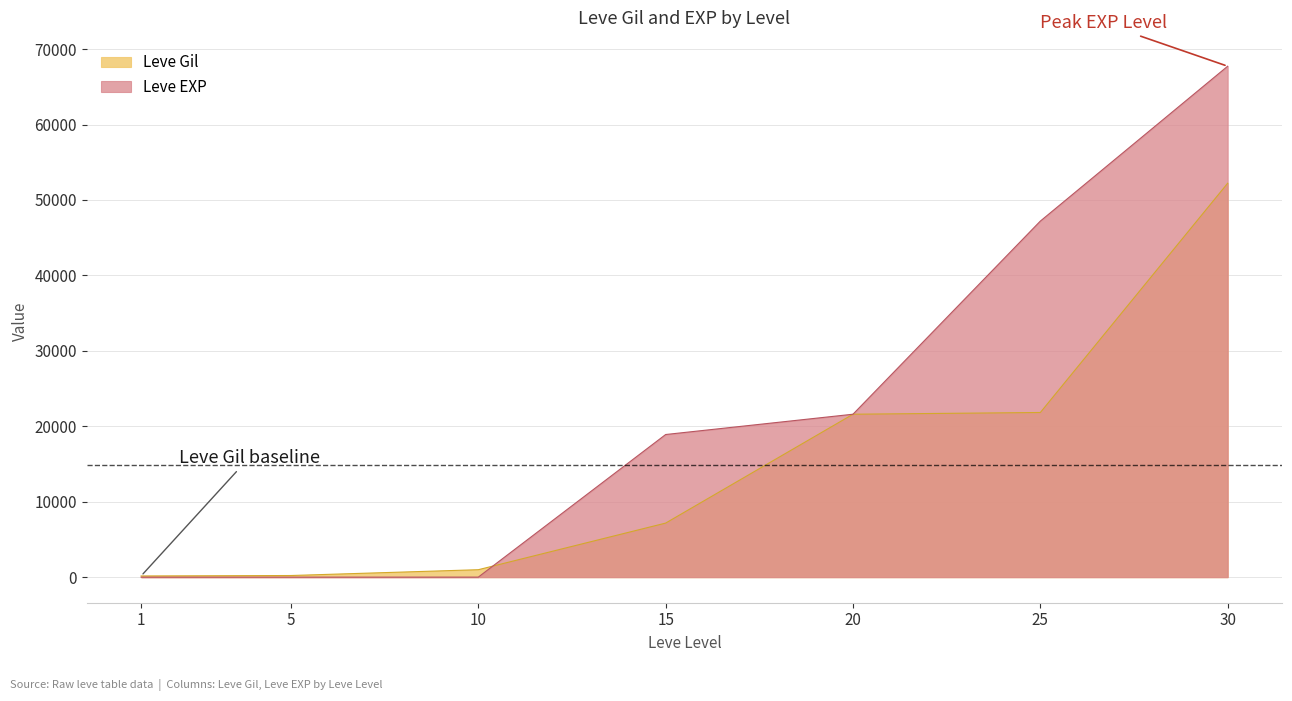

Which series has the widest spread of values?

Leve EXP